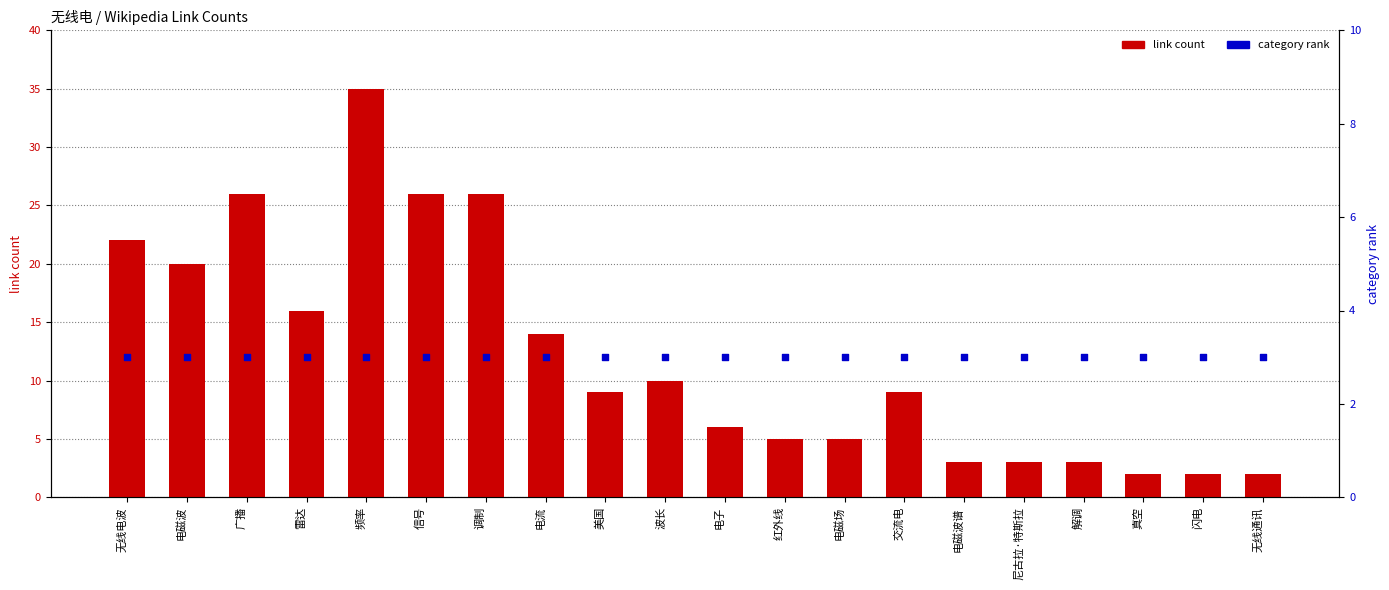

Is the value of category rank at 真空 greater than the value of link count at 广播?

No